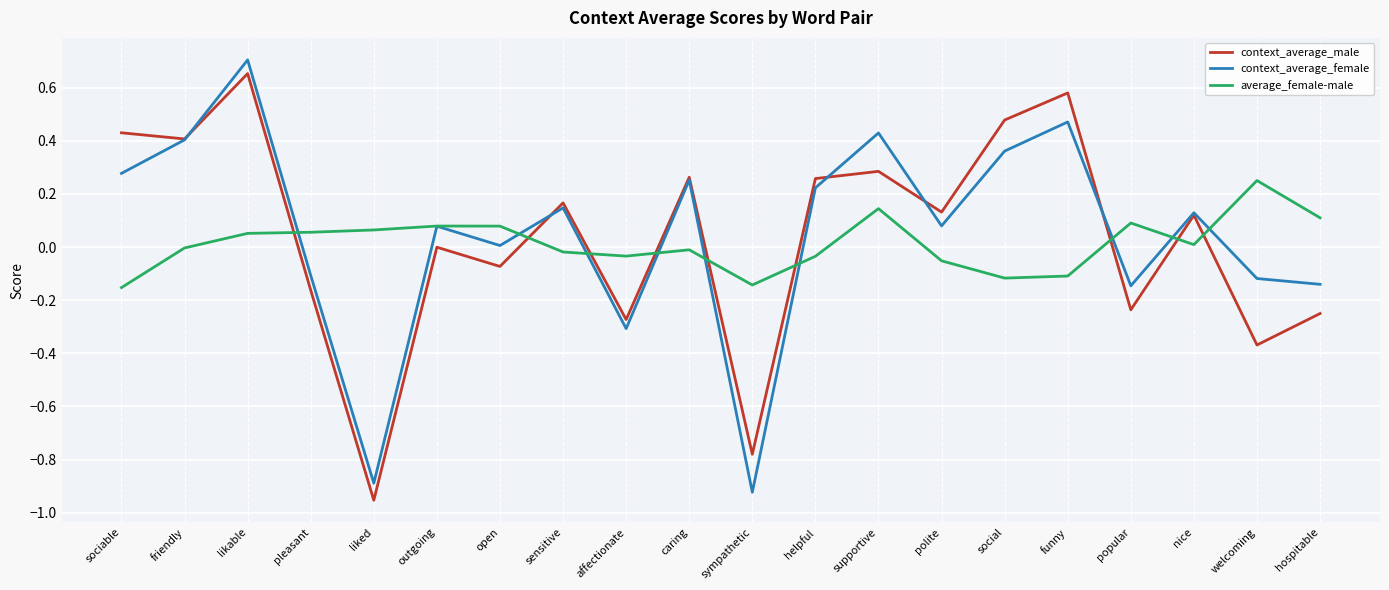

How many categories are shown in the chart?

20